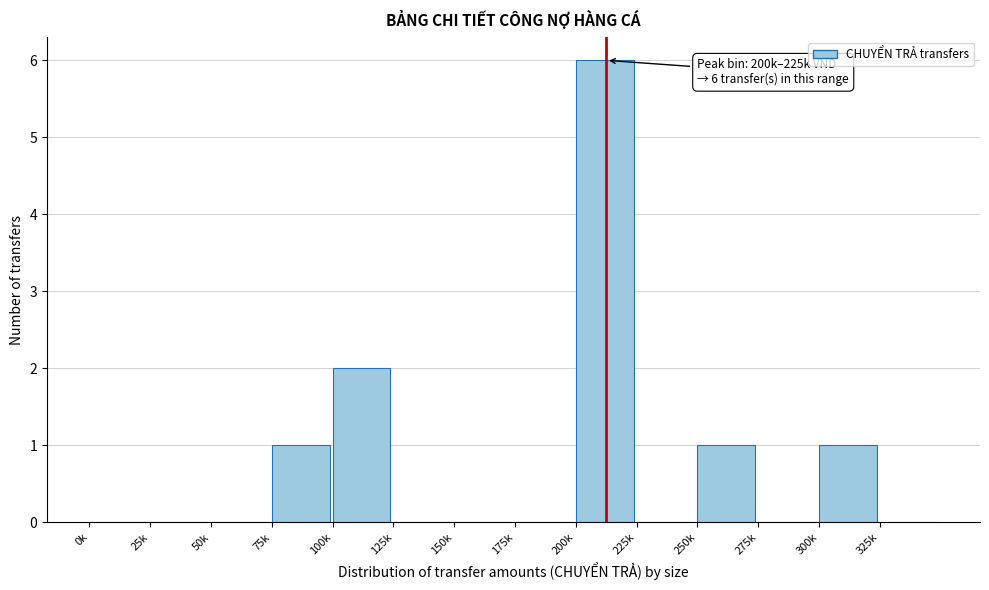

Reading left to right, extract all data points from this chart.

0k=0	25k=0	50k=0	75k=1	100k=2	125k=0	150k=0	175k=0	200k=6	225k=0	250k=1	275k=0	300k=1	325k=0